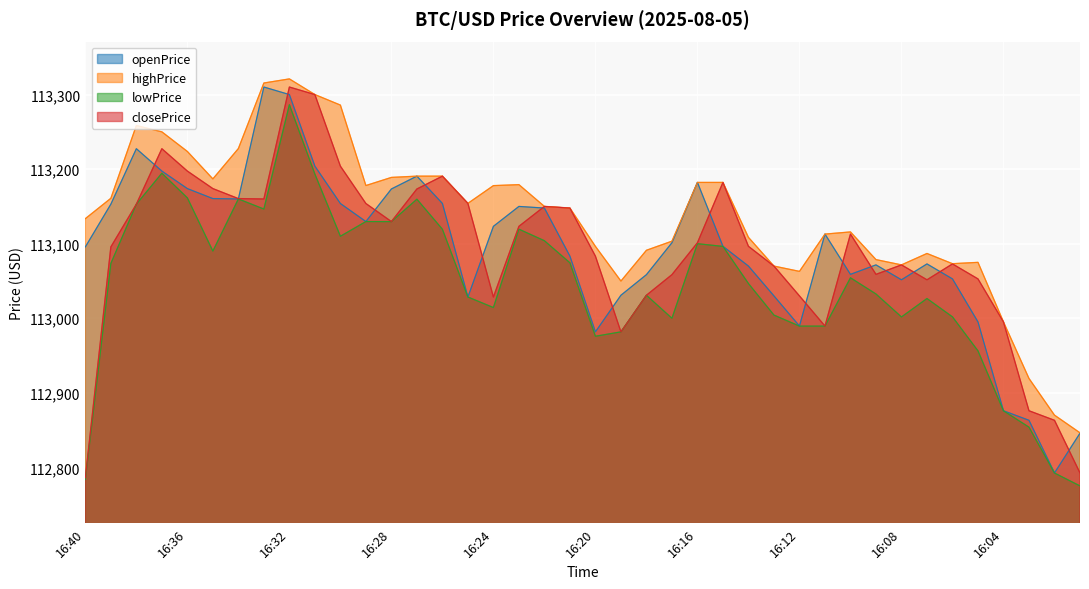

Is the value of lowPrice at 16:24 greater than the value of openPrice at 16:25?

No